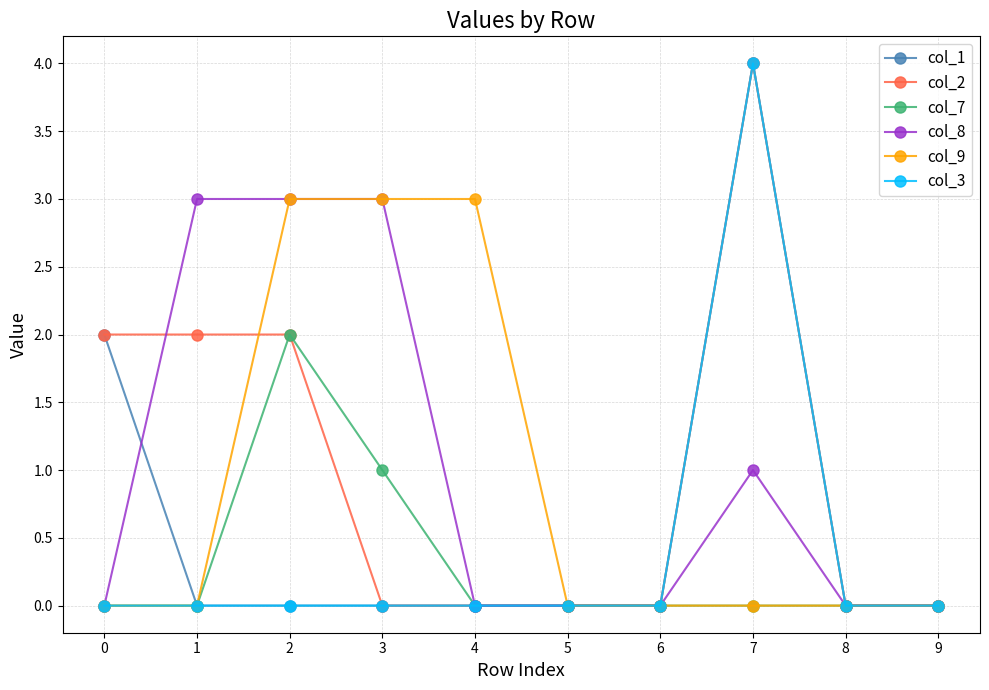

True or false: col_7 has more than 0 interior local peaks.

True